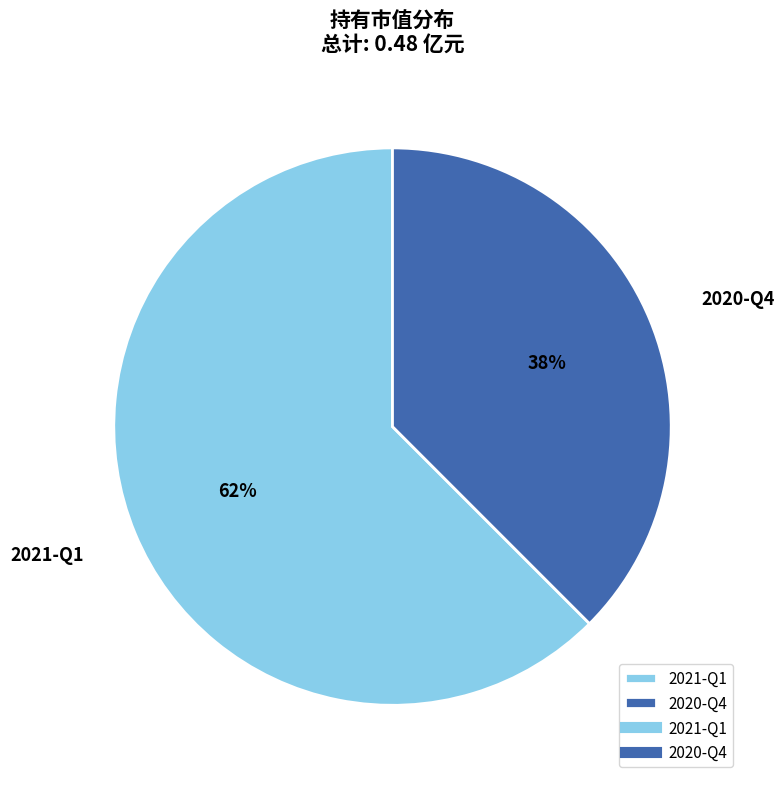

To the nearest percent, what is the average slice percentage?

50%